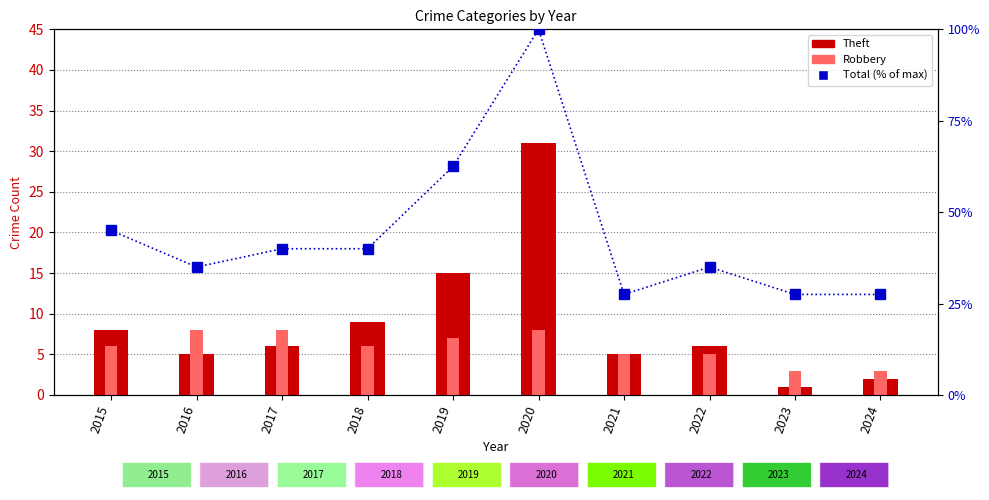

Which series has the largest total across all categories?

Total (% of max)